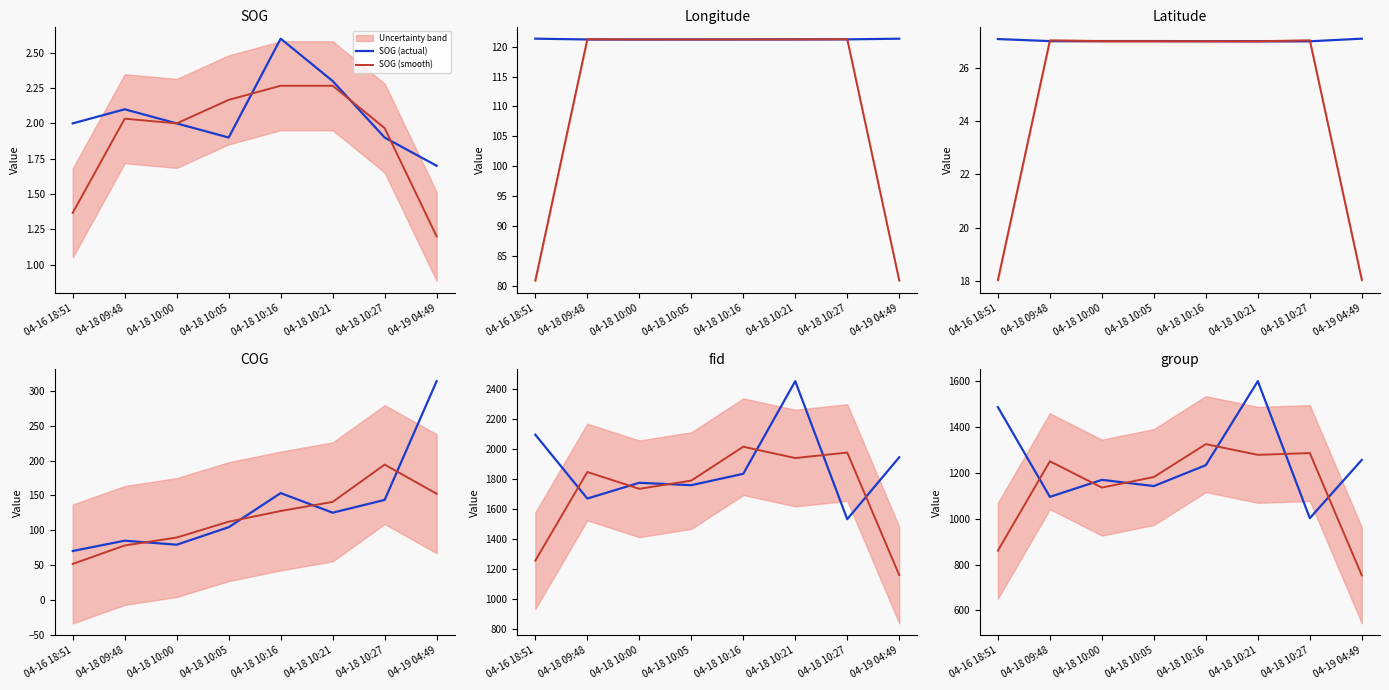

In Longitude, how many points are lower than both neighbors (excluding endpoints)?

1